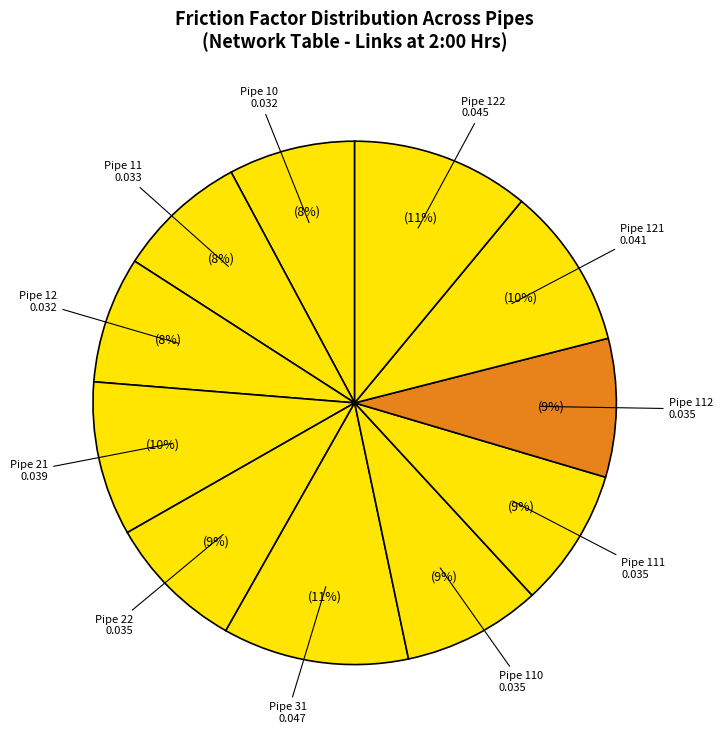

How many segments does this pie chart have?

11